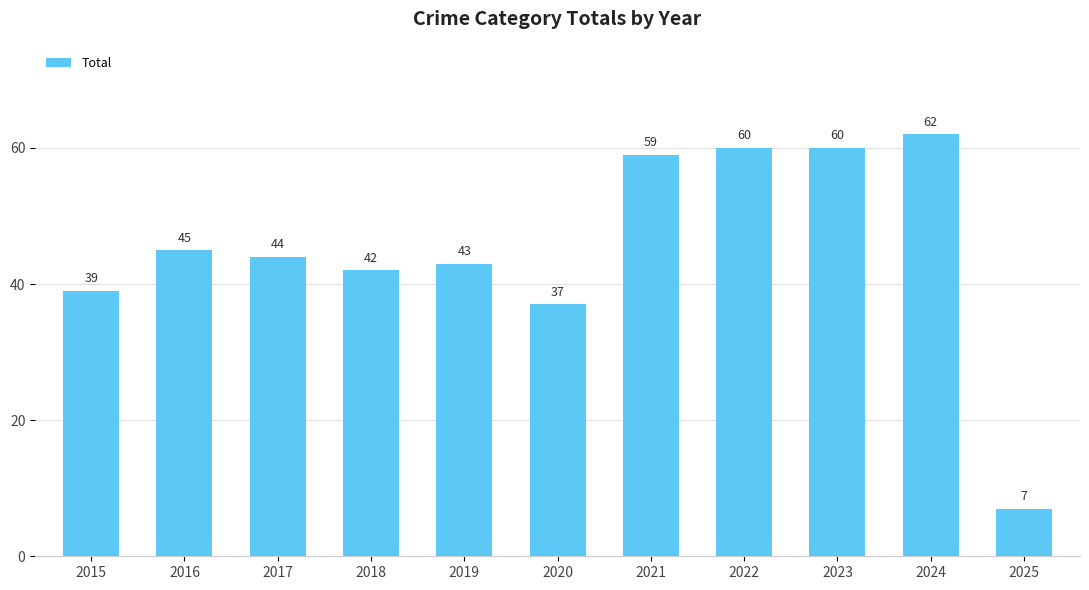

At which label is the value closest to 34?

2020